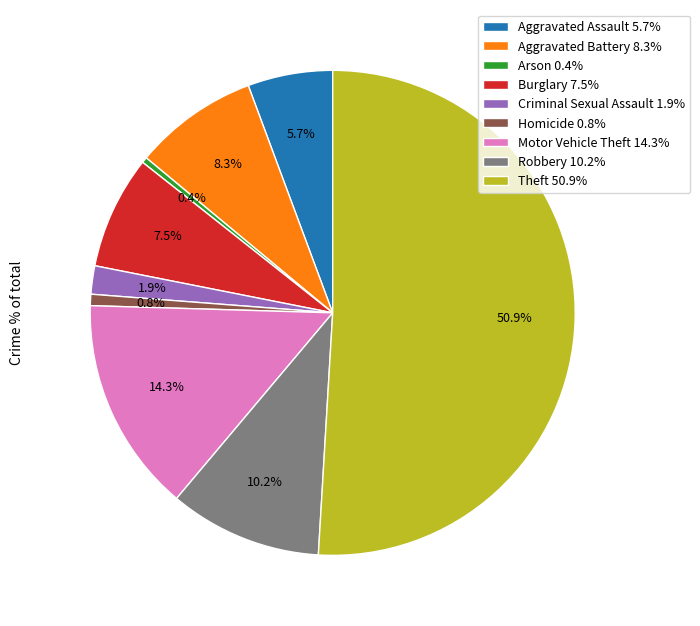

What is the ratio of the value at Theft to the value at Arson?

135.0